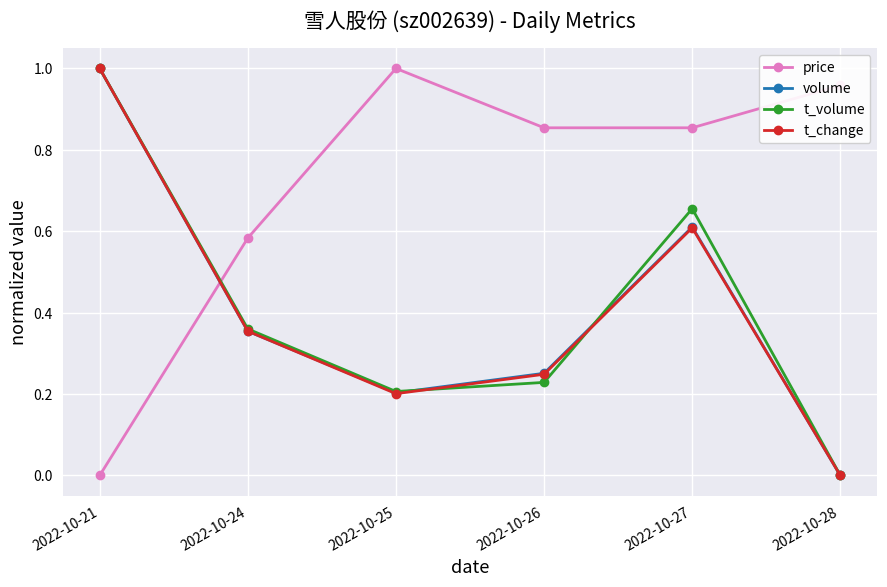

Where is the first local minimum for t_volume?

2022-10-25